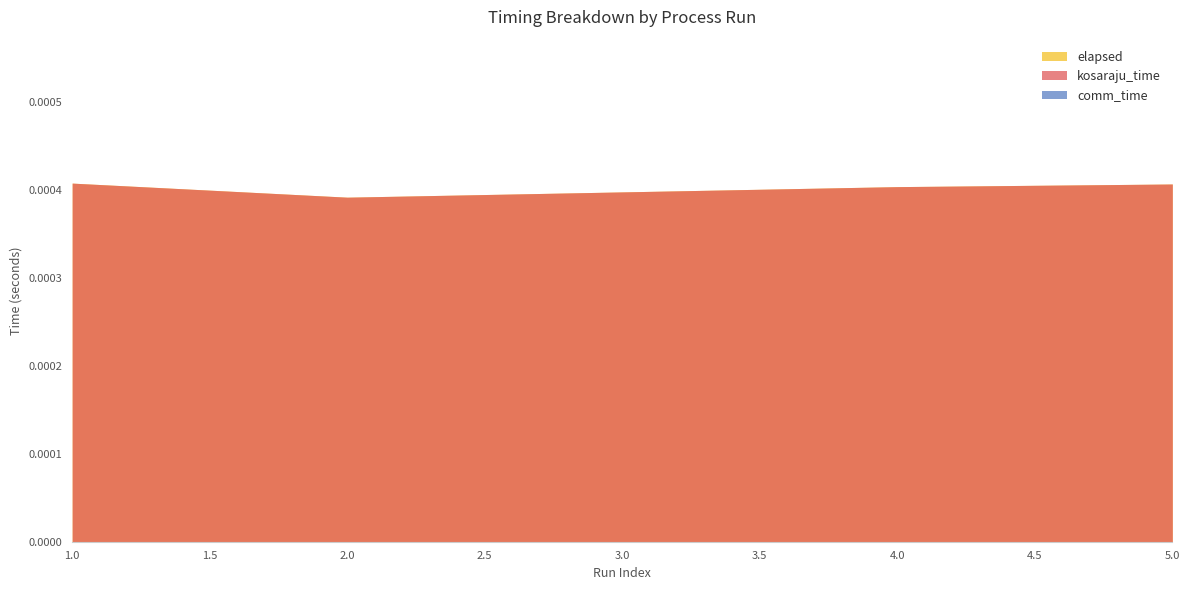

True or false: comm_time and elapsed cross at least once.

False